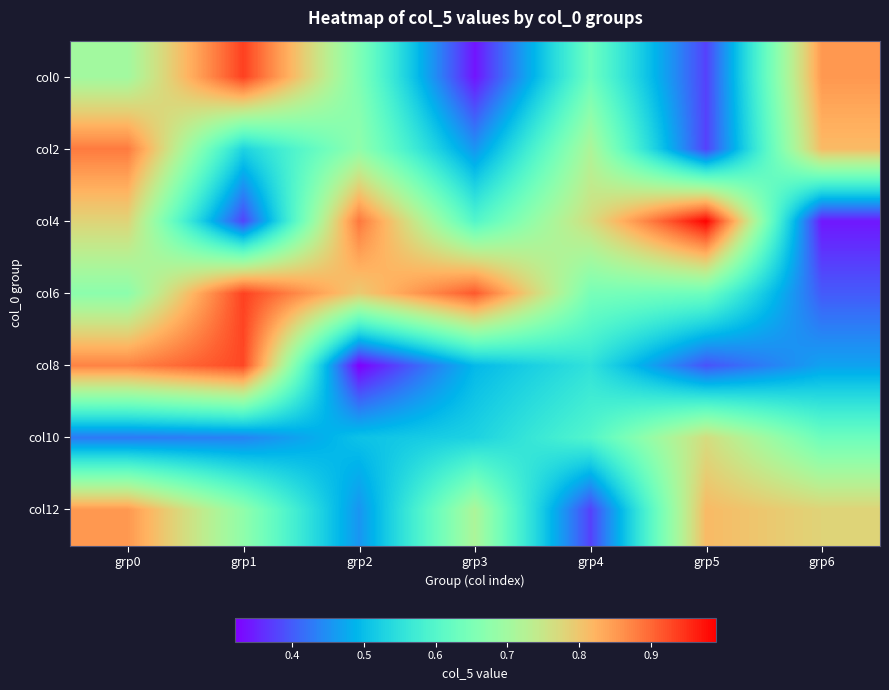

What is the total value across all series at grp6?

4.3